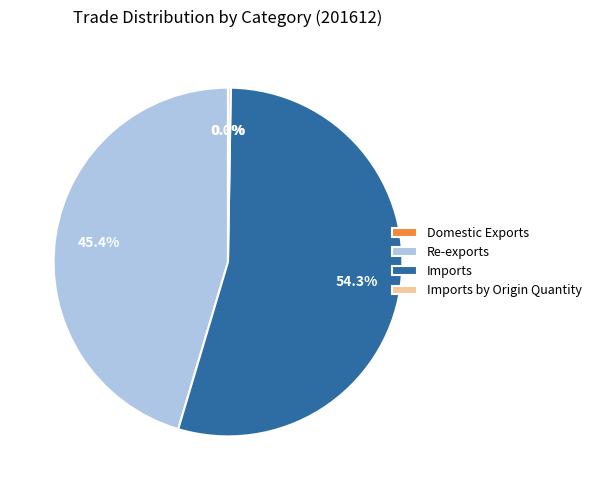

What portion of the pie excludes Re-exports?

54.6%